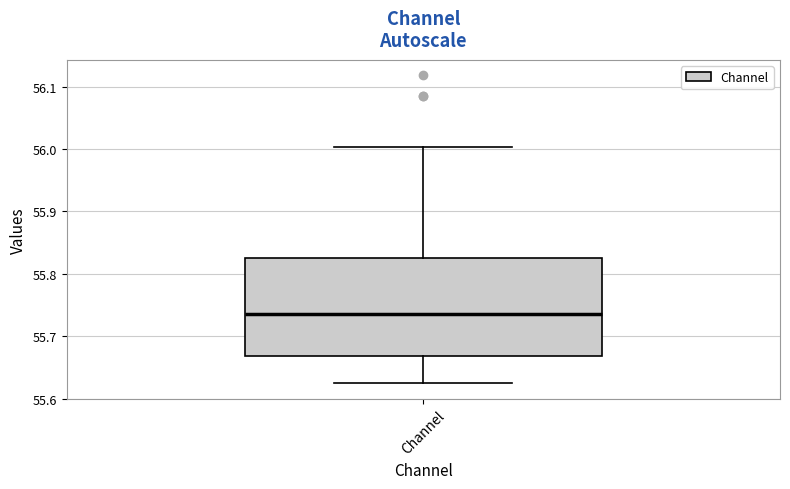

Transcribe this box plot: give where the median line is, the range the box spans, and where the two whiskers end, as read against the y-axis. The values are not printed on the chart, so give them approximately, as read against the axis.

median 55.74, box 55.67 to 55.83, whiskers 55.62 to 56.00